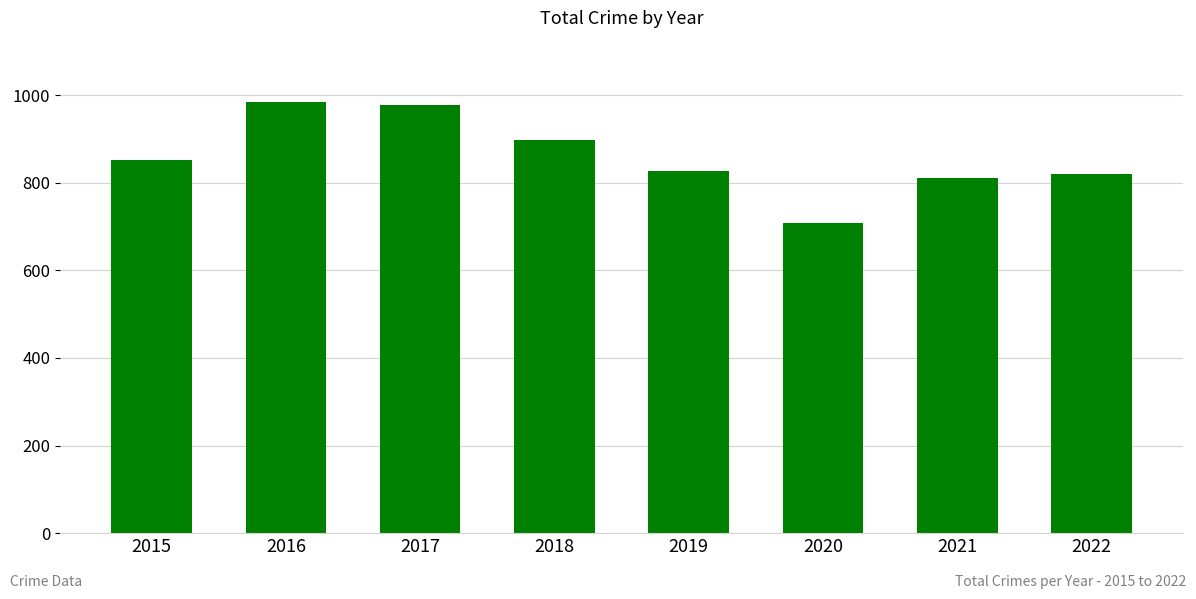

Between 2018 and 2020, which is larger?

2018